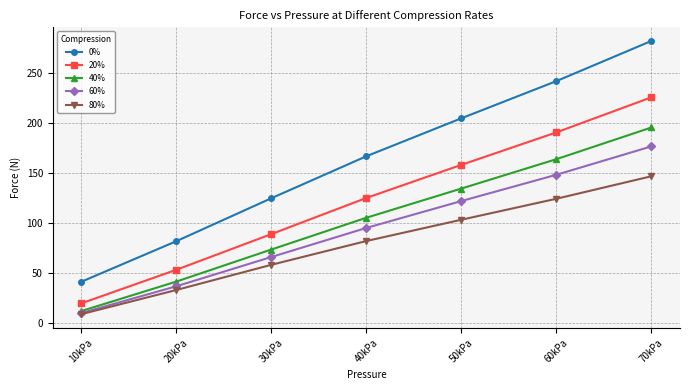

What is the minimum value shown in the chart?

8.8